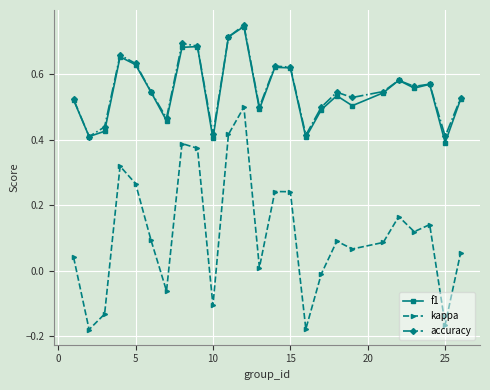

True or false: accuracy and kappa cross at least once.

False